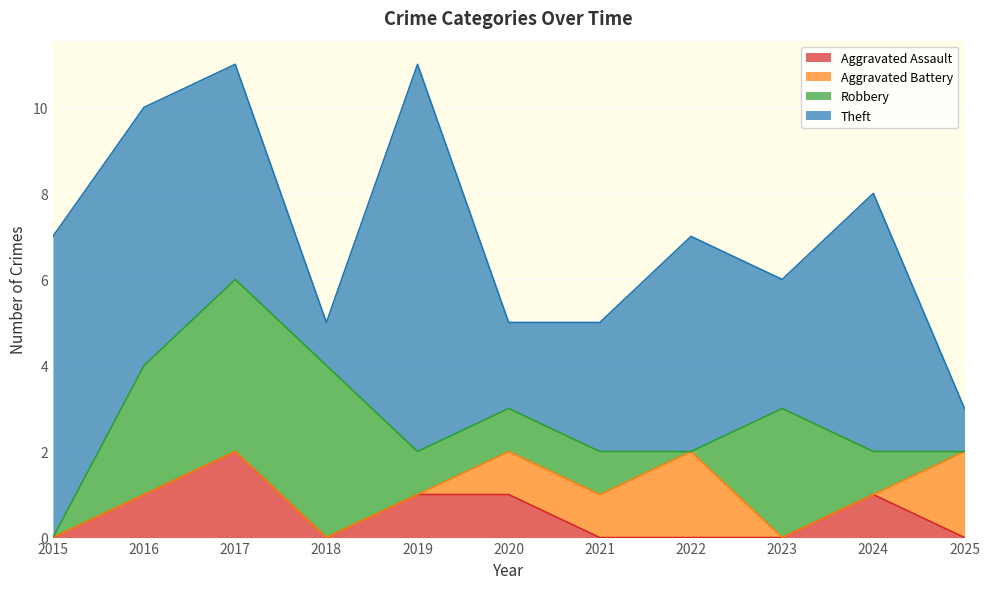

Which category has the highest value in the Aggravated Battery series?

2022